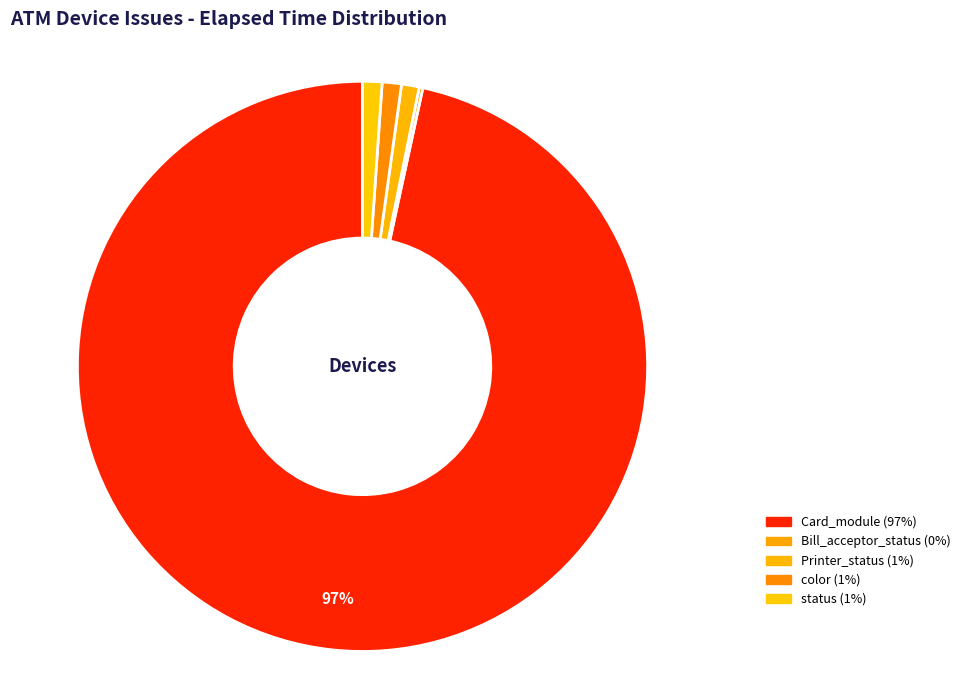

How many slices are in this pie chart?

5